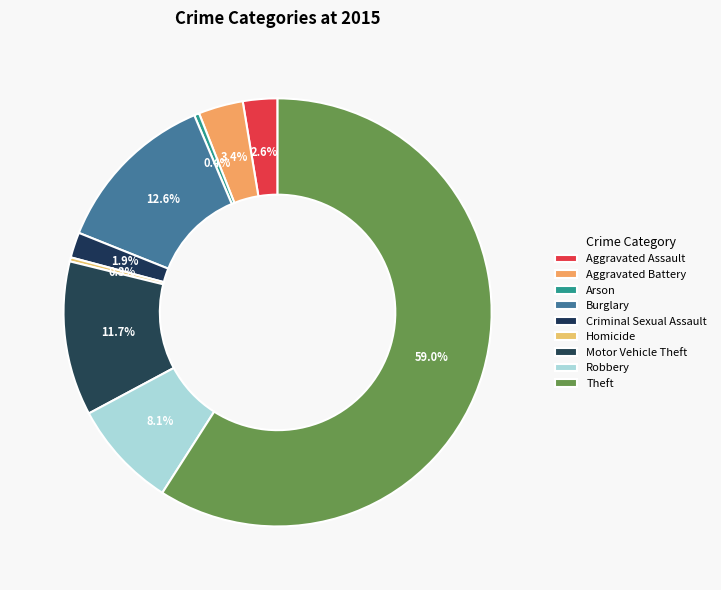

What percentage is NOT represented by Criminal Sexual Assault?

98.1%